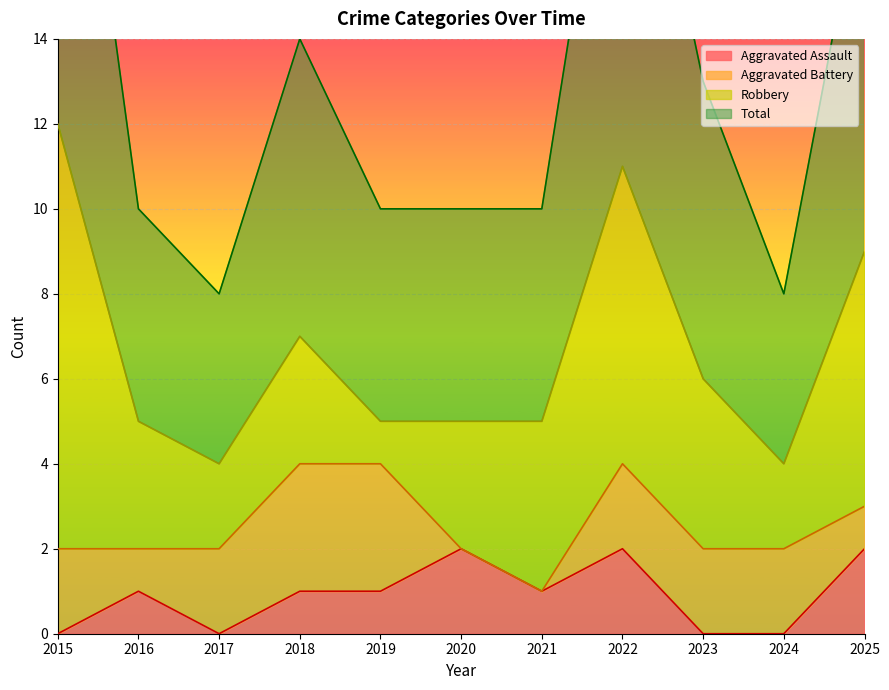

What is the difference between the second highest and second lowest values in the Aggravated Assault series?

2